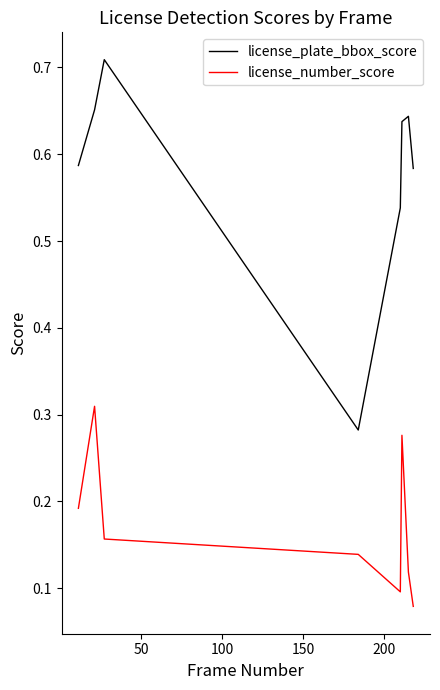

Which series has the largest range (max minus min)?

license_plate_bbox_score